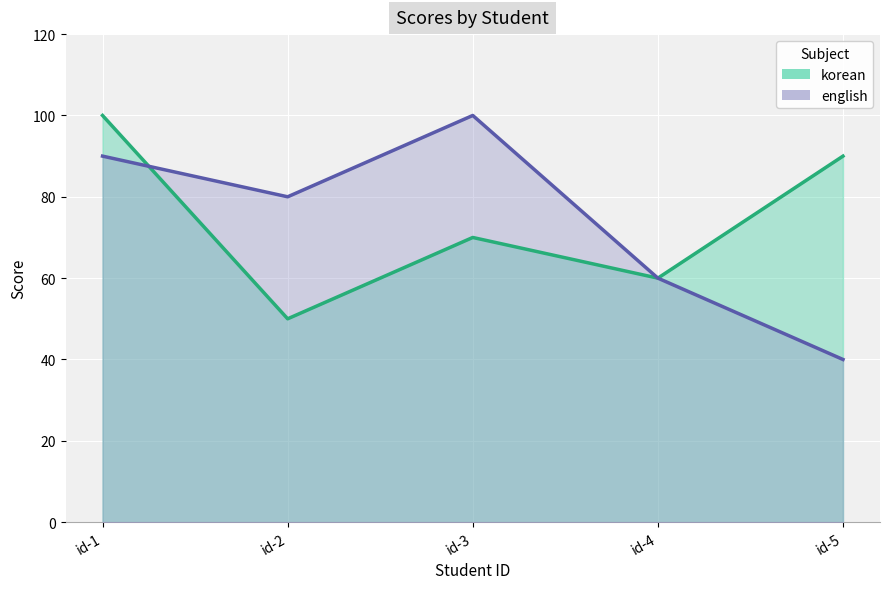

Which series changed the most between id-2 and id-5?

korean